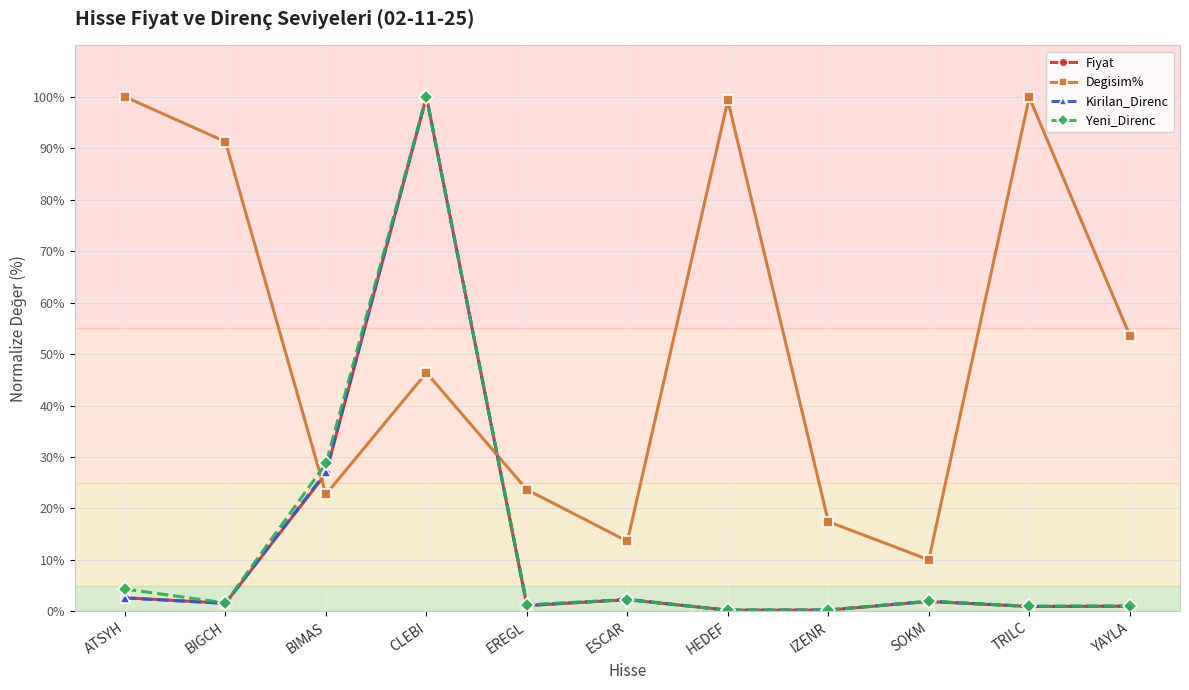

Between which two adjacent categories do Degisim% and Kirilan_Direnc first intersect?

BIGCH and BIMAS